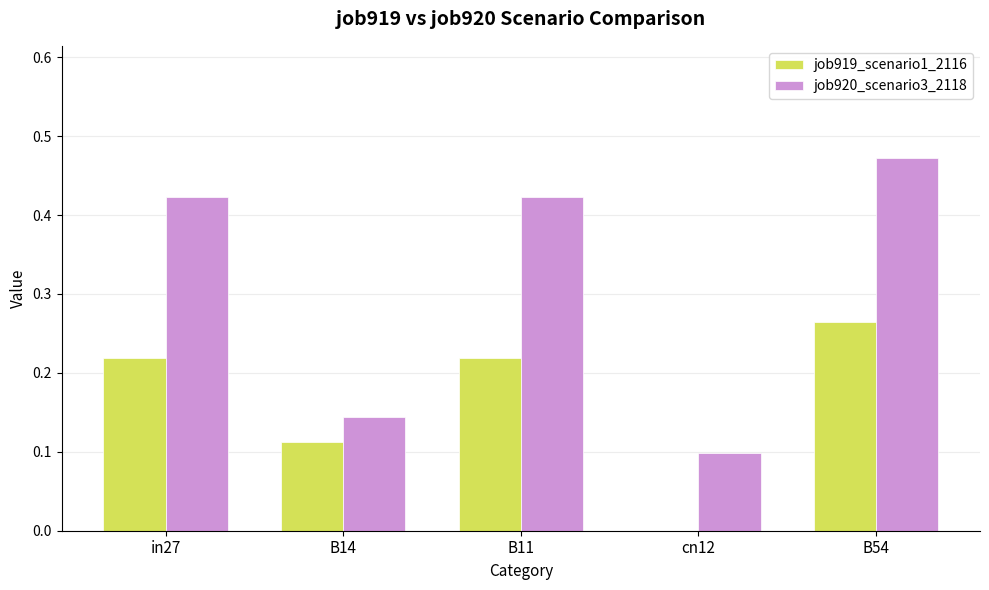

Which series has the largest total across all categories?

job920_scenario3_2118